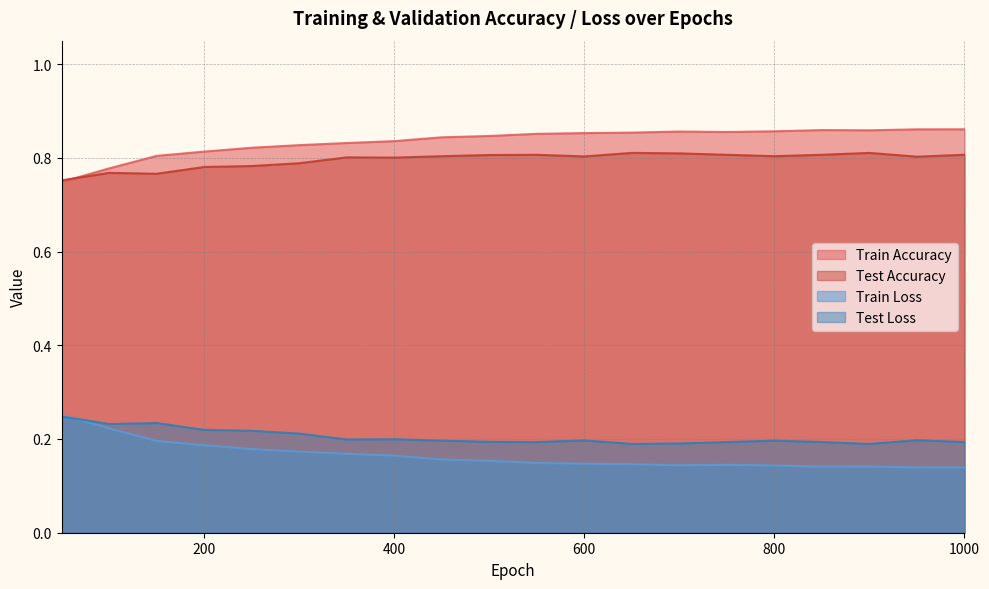

In test acc, how many points are lower than both neighbors (excluding endpoints)?

5